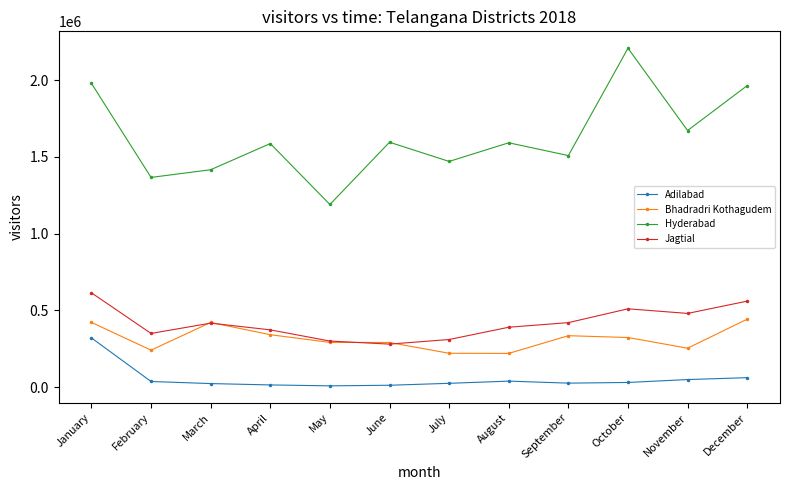

How many series are shown in this chart?

4